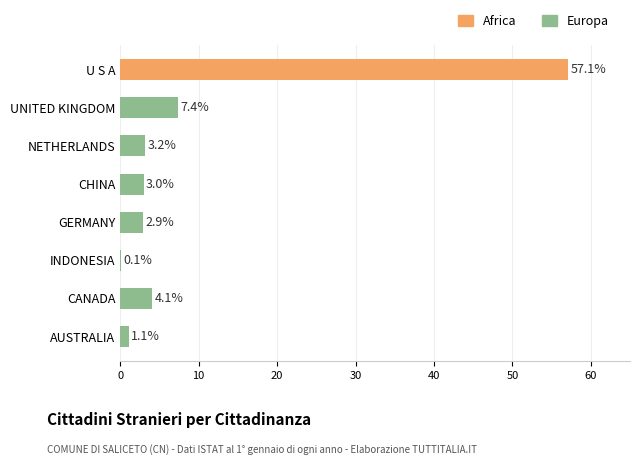

What is the sum of the values at CANADA and CHINA?

7.1